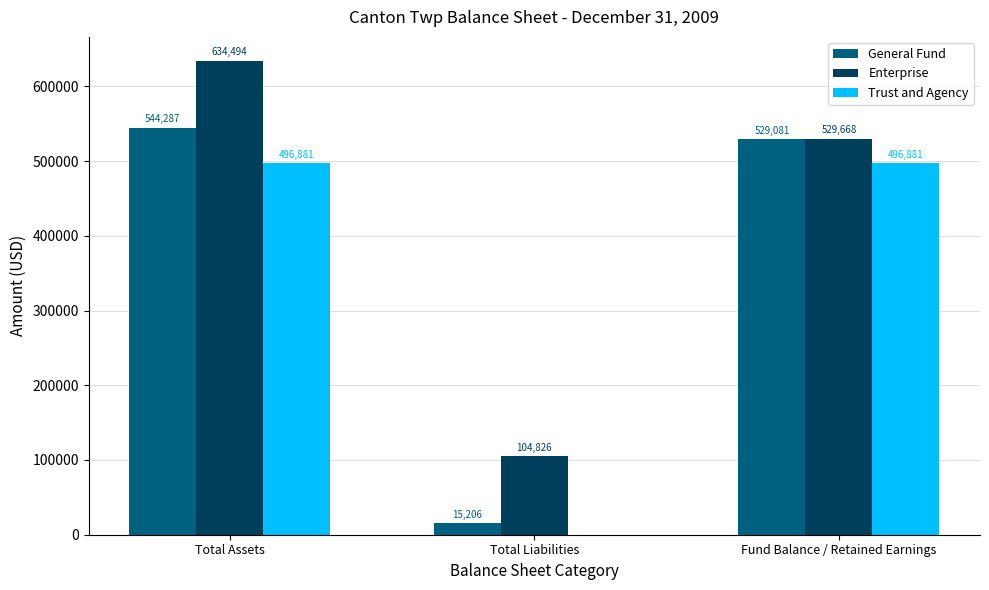

What value does the General Fund series have at Total Liabilities, to the nearest 50?

15200